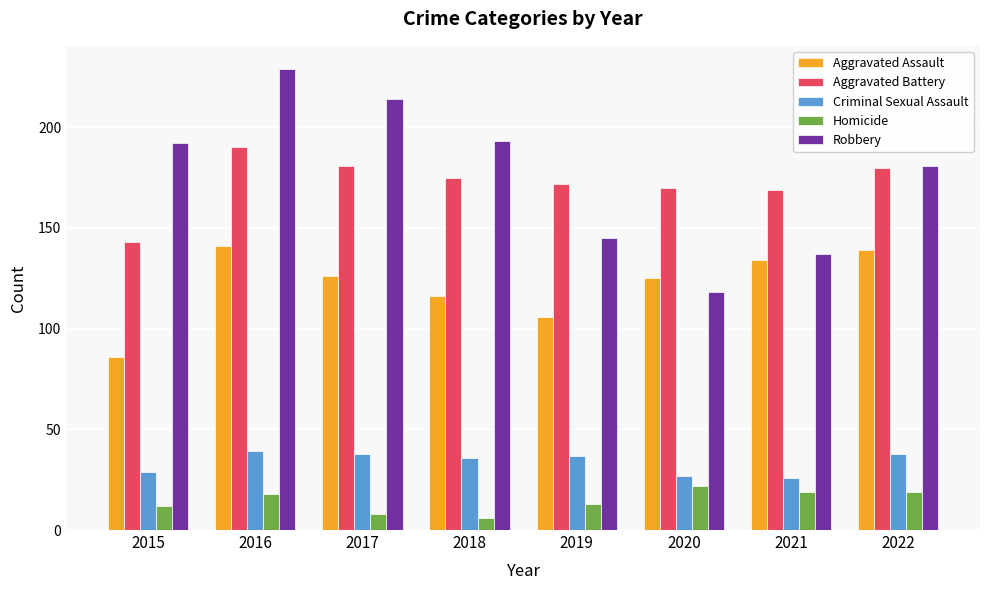

What is the difference between the second highest and minimum values in the Robbery series?

96